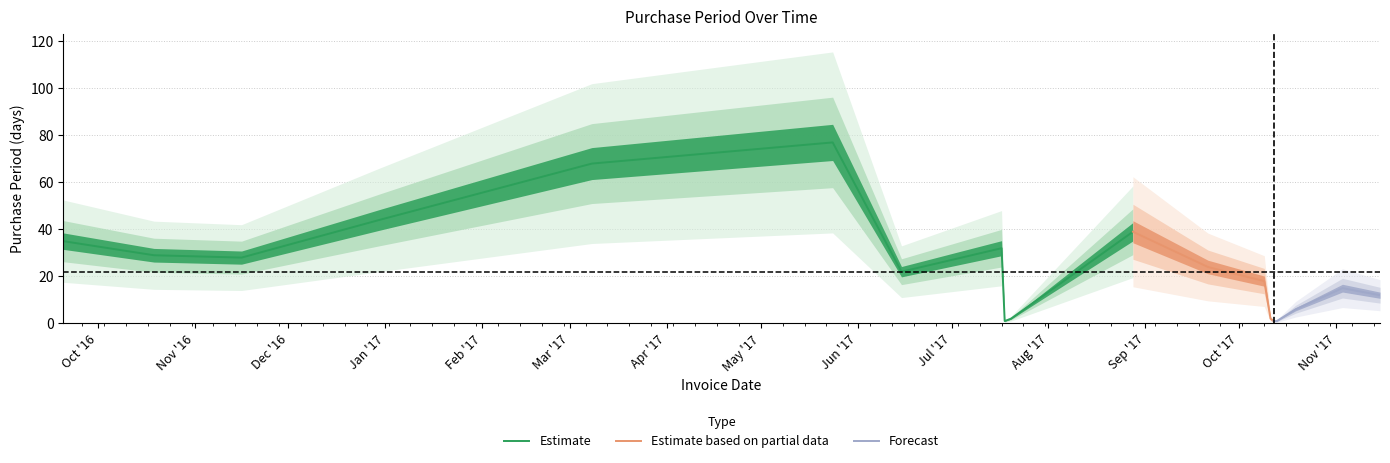

Does the chart display data point markers on the line(s)?

No